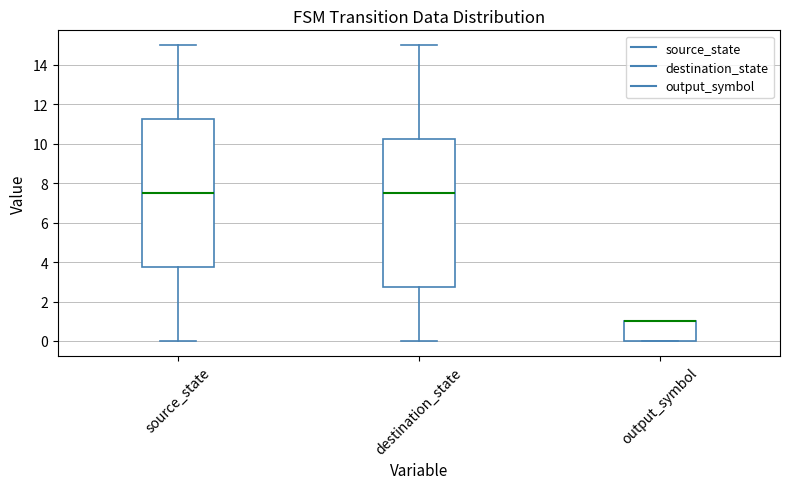

Where does the upper whisker of the box for source_state end on the y-axis? The values are not printed on the chart, so give them approximately, as read against the axis.

15.0